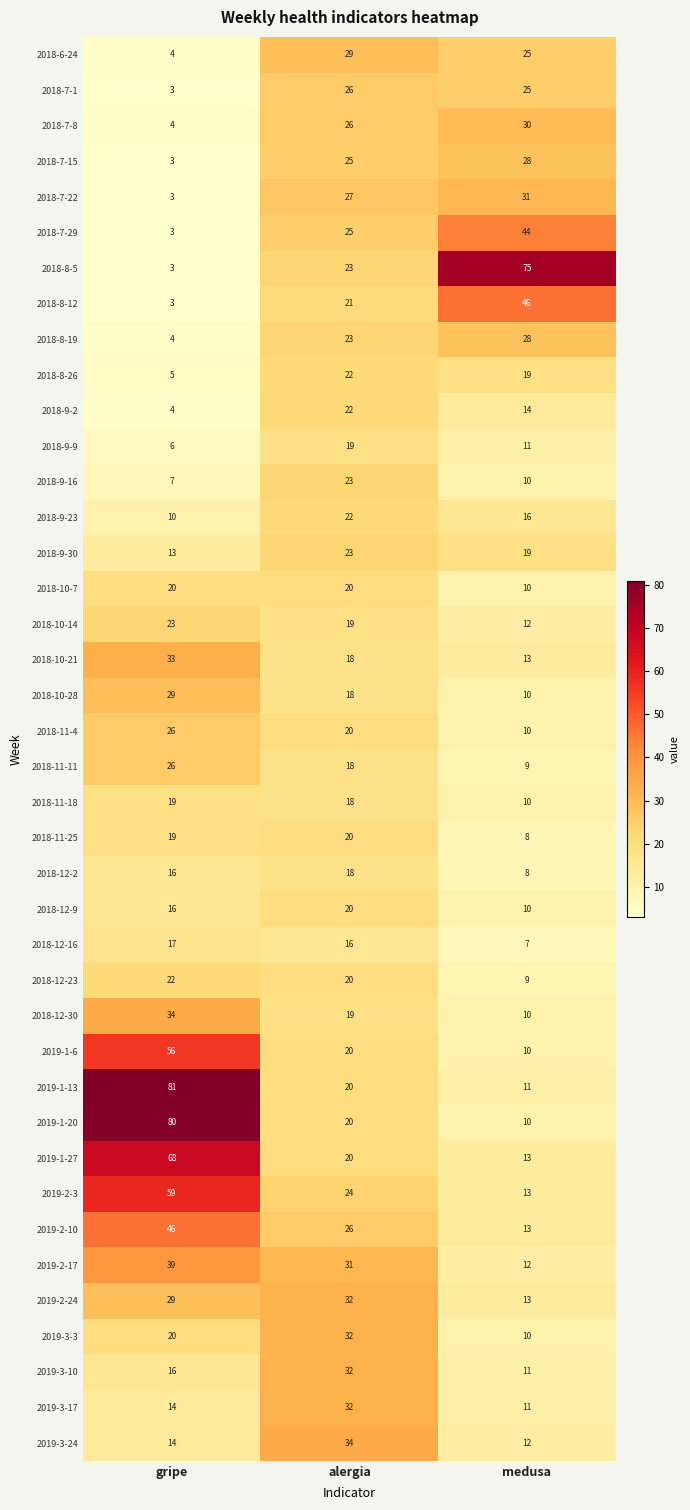

Which series has the largest range (max minus min)?

2018-8-5